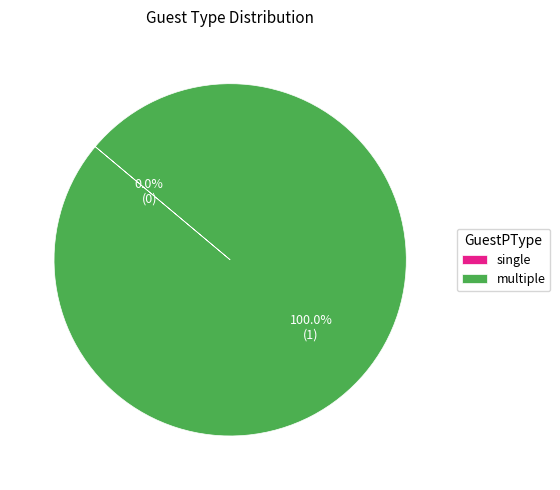

Which slice is the smallest?

single